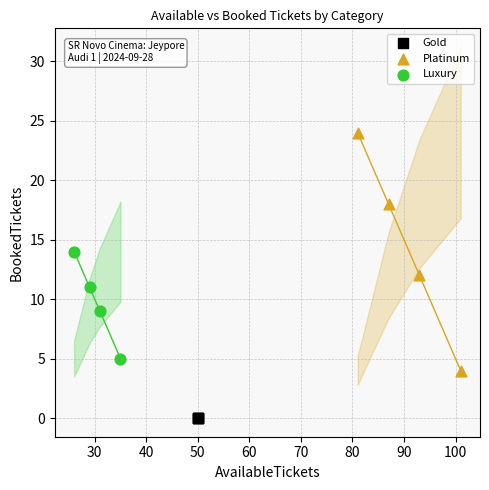

Which series contains the lowest Y value?

Gold